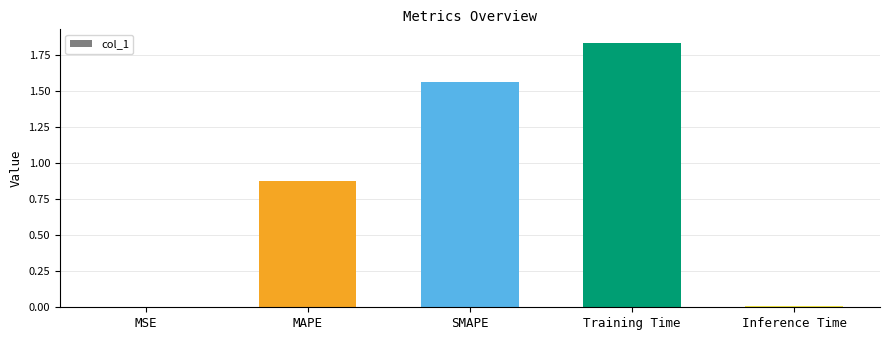

Which has a higher value, MAPE or Inference Time?

MAPE